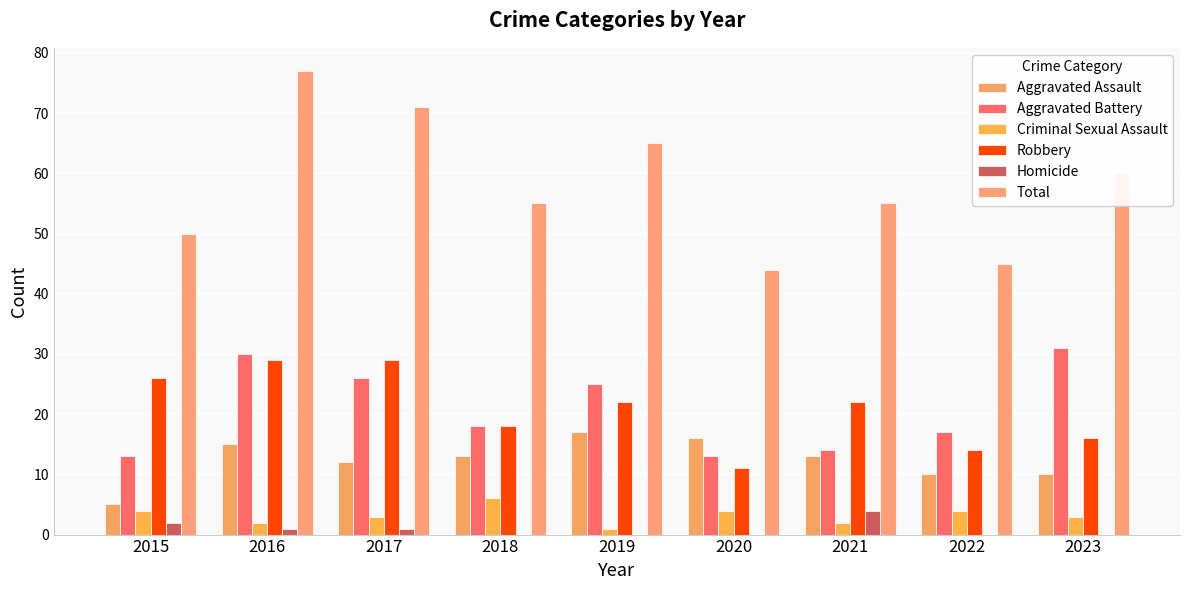

What is the sum of all Total values?

522